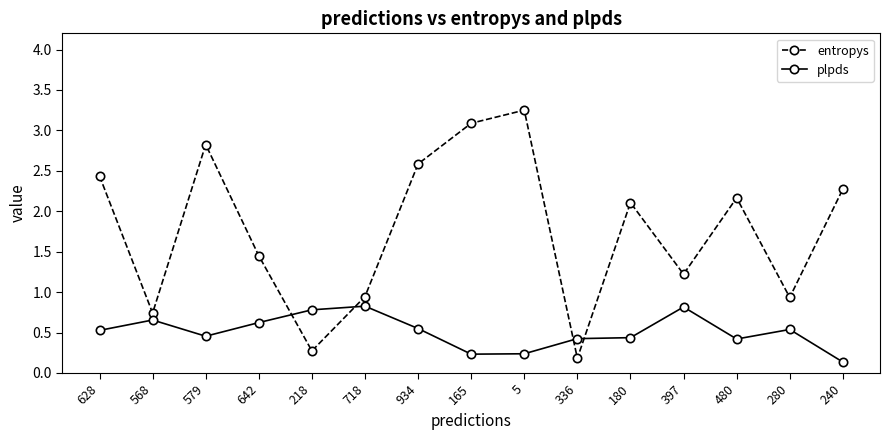

What is the minimum value shown in the chart?

0.1